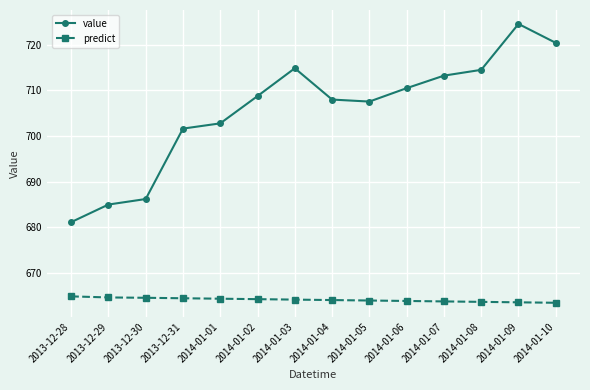

What is the maximum value shown in the chart?

724.6